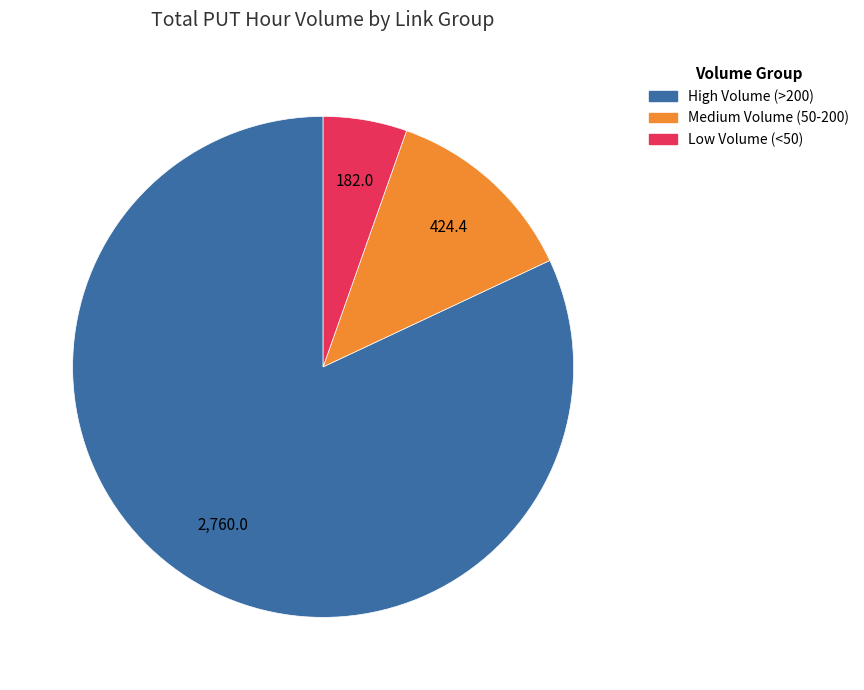

Count the number of slices in the pie.

3